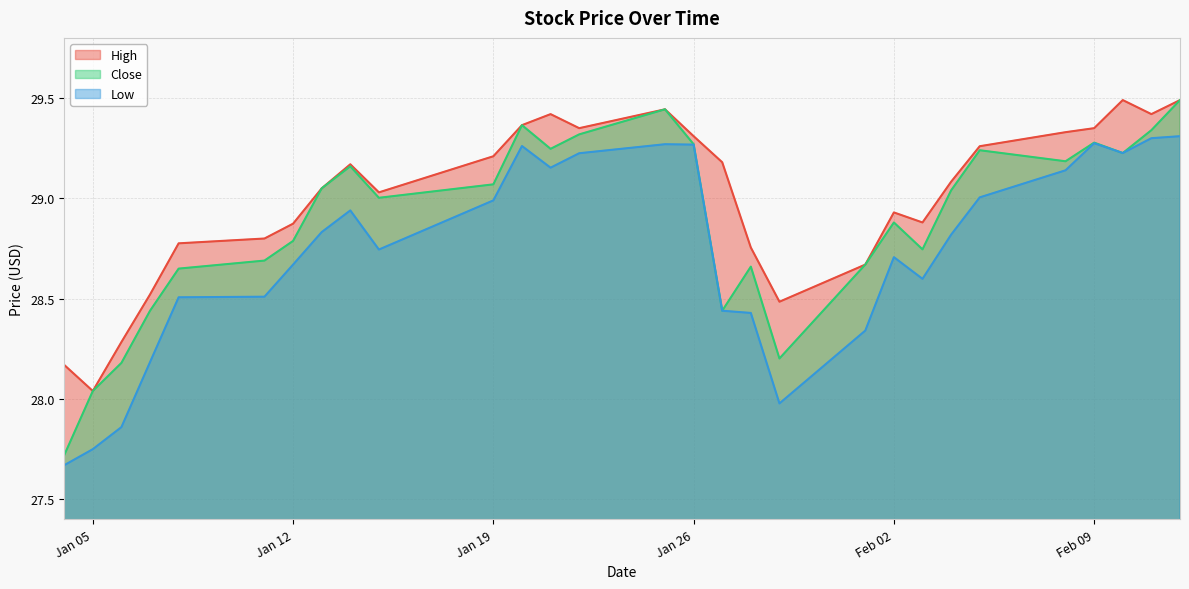

True or false: High and Close cross at least once.

False